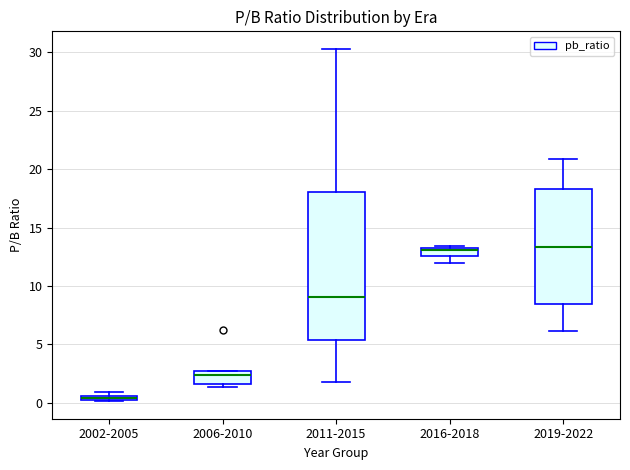

Where is the upper edge of the box for 2002-2005 on the y-axis? The values are not printed on the chart, so give them approximately, as read against the axis.

0.5